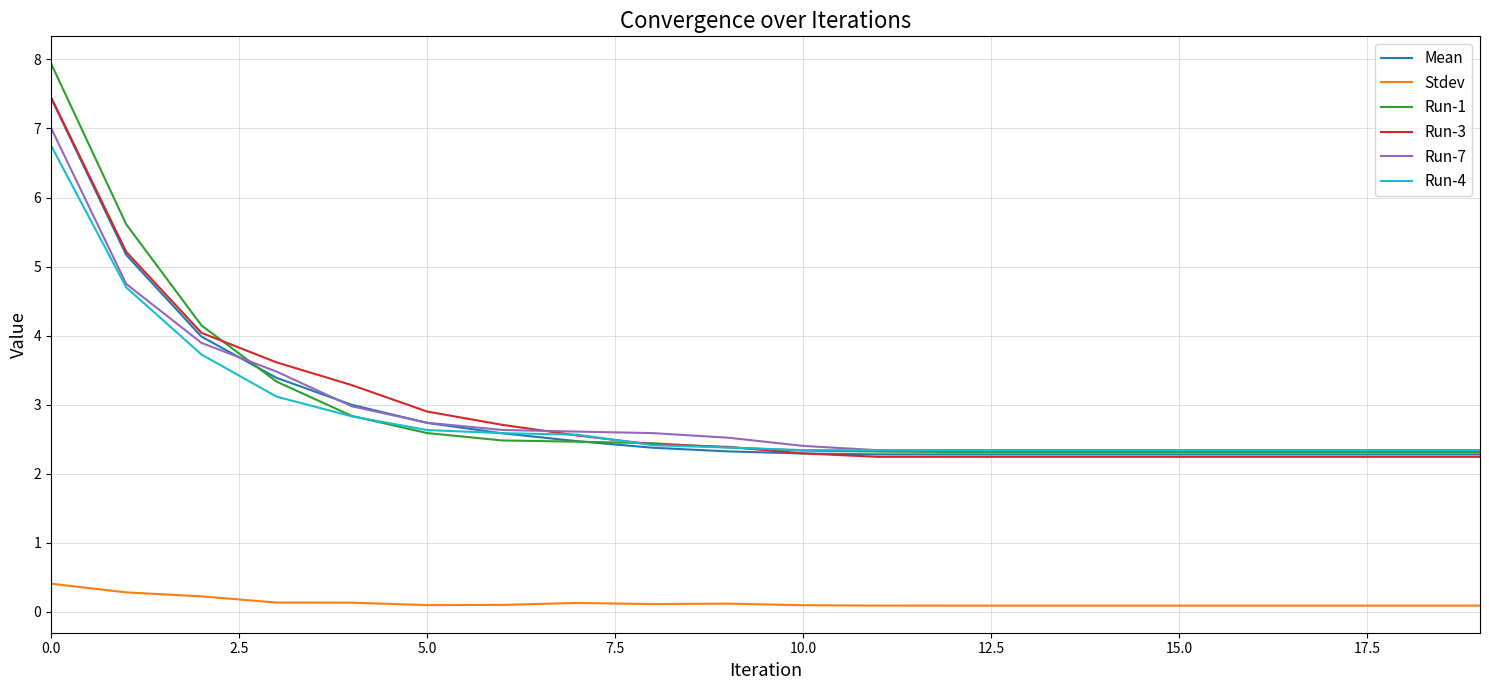

What is the highest value of the Stdev series?

0.4